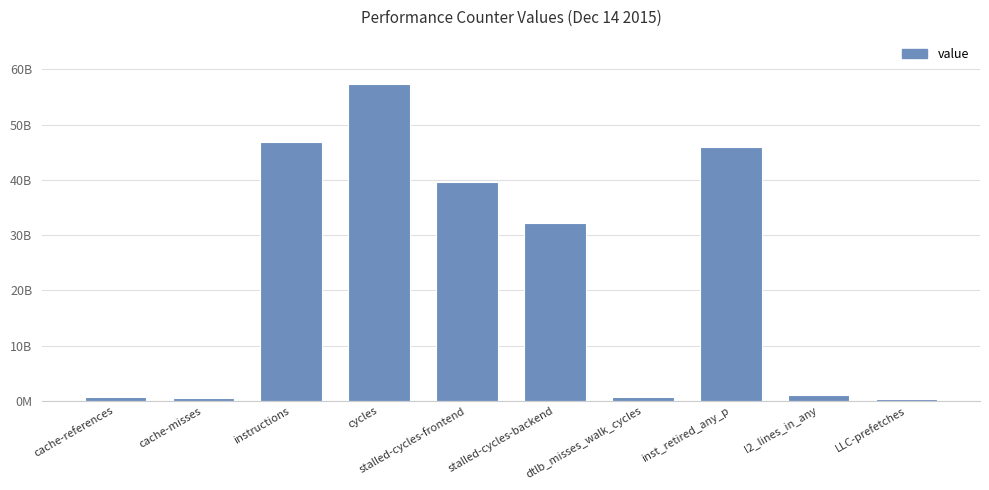

What is the label of the 5th bar from the right?

stalled-cycles-backend